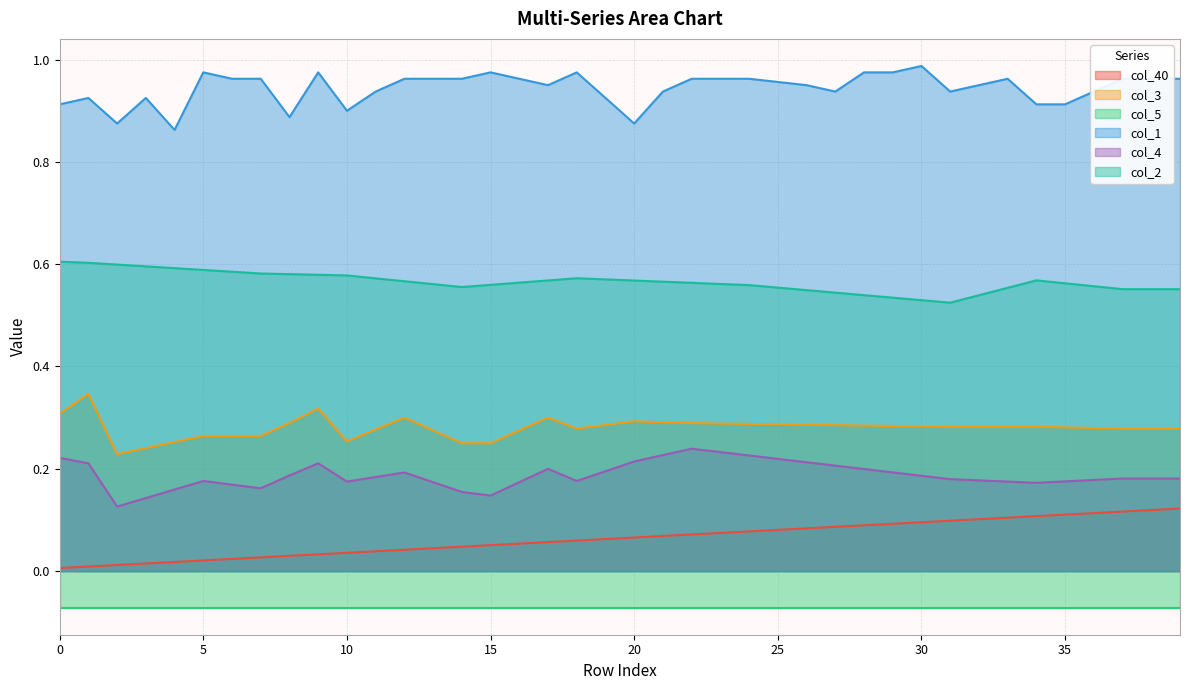

How many interior local valleys does the col_3 series have?

3